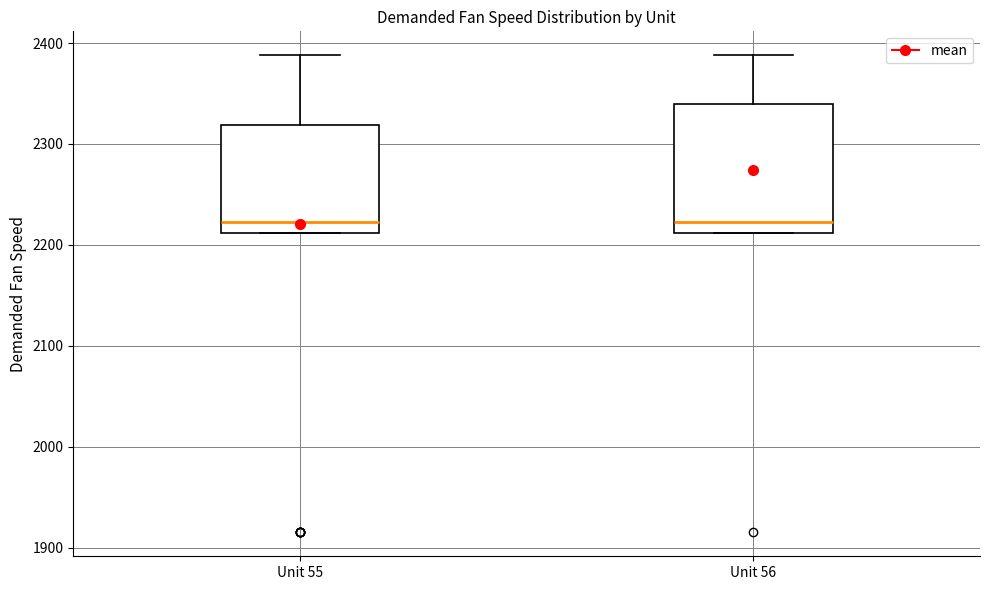

Reading left to right, transcribe this box plot: for each box, give where its median line is, the range the box spans, and where its two whiskers end, as read against the y-axis. The values are not printed on the chart, so give them approximately, as read against the axis.

Unit 55: median 2220, box 2210 to 2320, whiskers 2210 to 2390
Unit 56: median 2220, box 2210 to 2340, whiskers 2210 to 2390